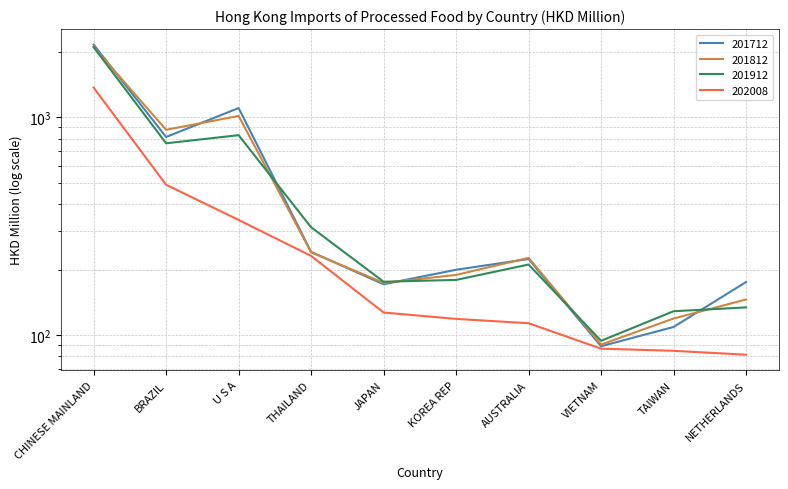

What is the smallest value displayed?

81.5